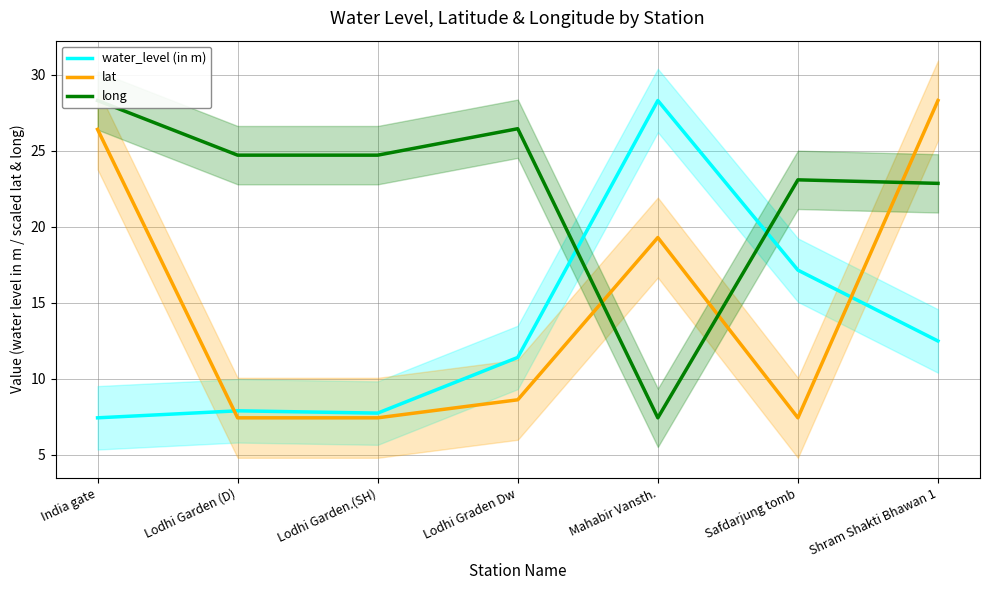

Read the lat value at Lodhi Garden.(SH).

7.4